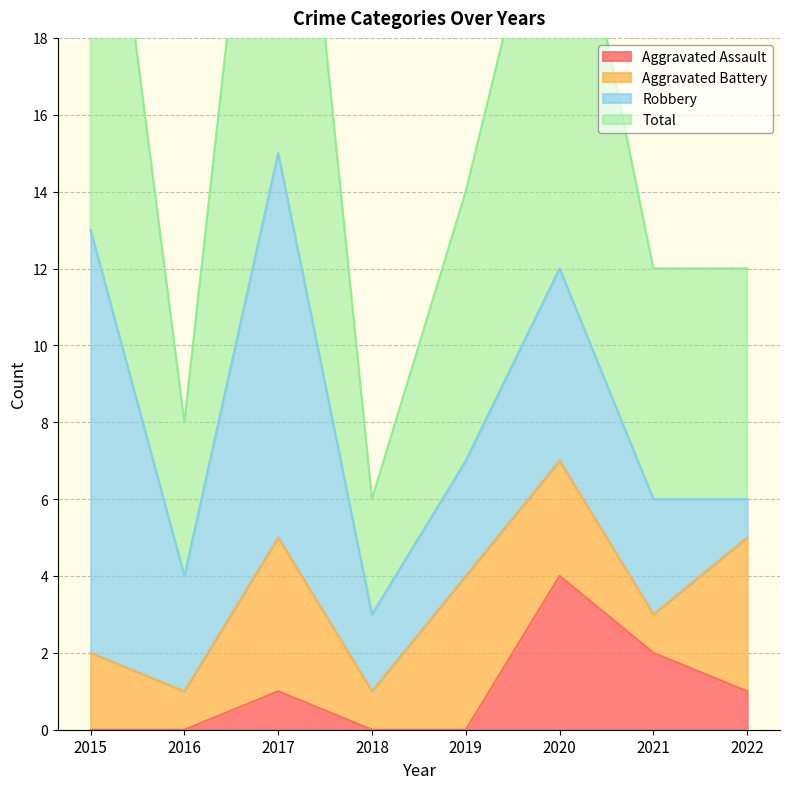

True or false: Total and Aggravated Assault intersect in this chart.

False